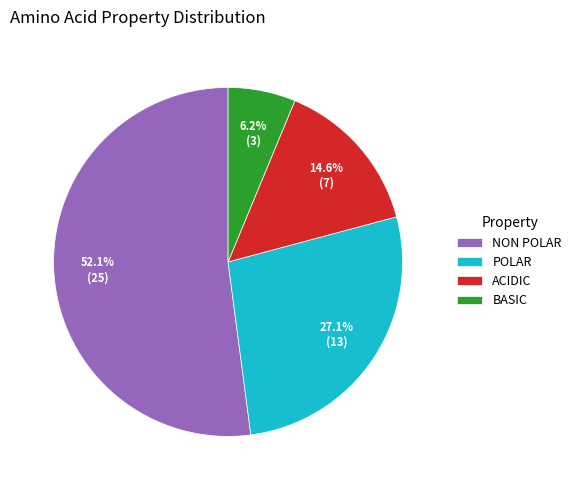

To the nearest percent, what is the average slice percentage?

25%